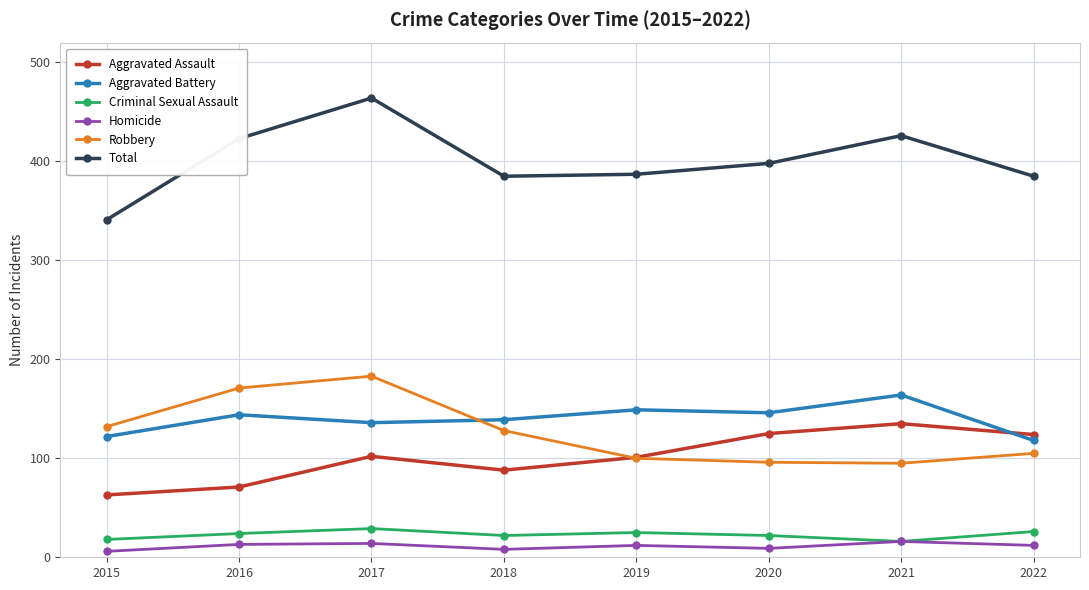

At which category is the sum across all series the highest?

2017